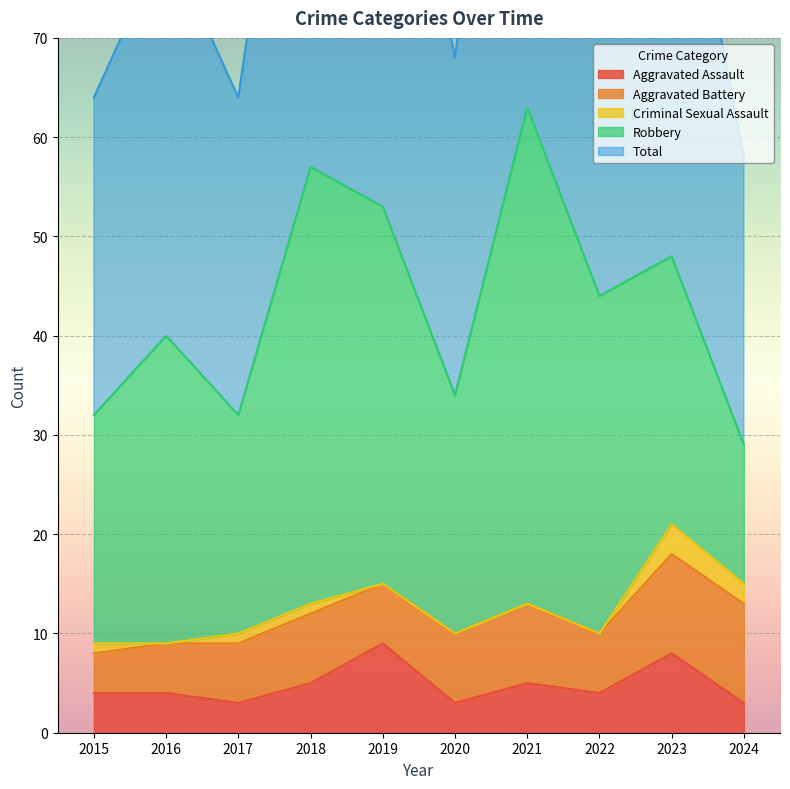

List the labels in order of Total value, smallest first.

2024, 2015, 2017, 2020, 2016, 2022, 2023, 2019, 2018, 2021